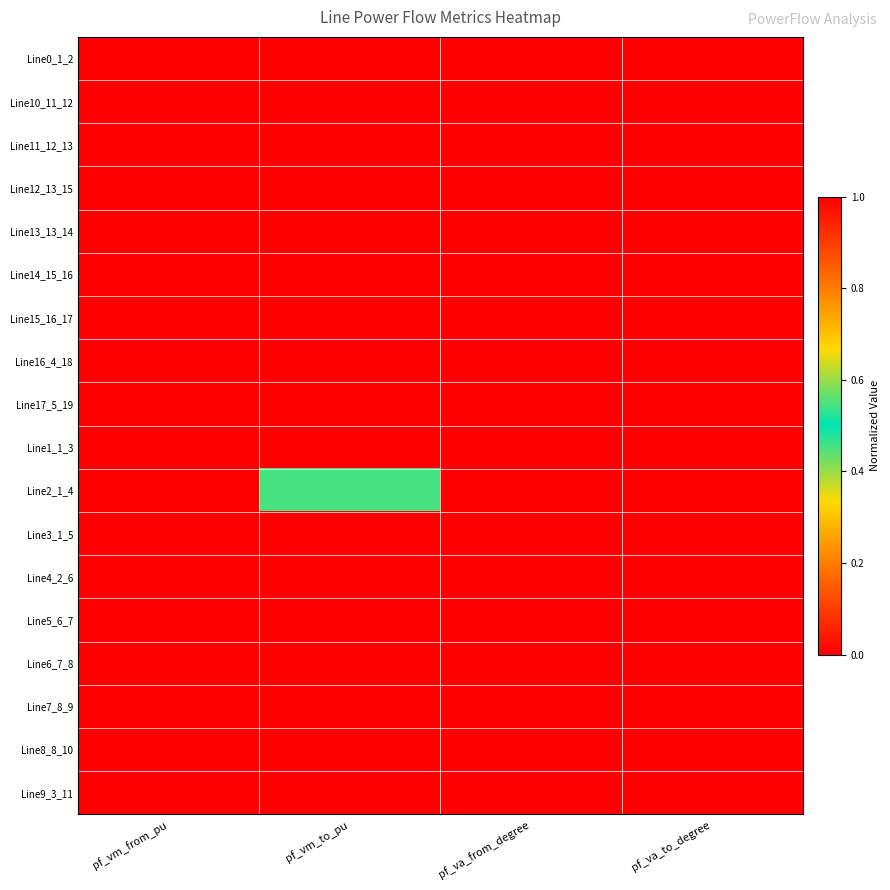

What is the maximum value shown in the chart?

1.0